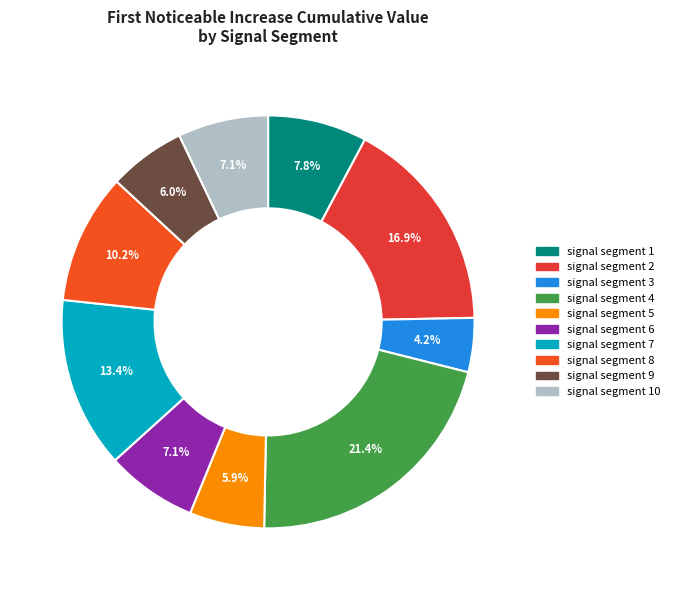

Does signal segment 10 represent more than half of the total?

No